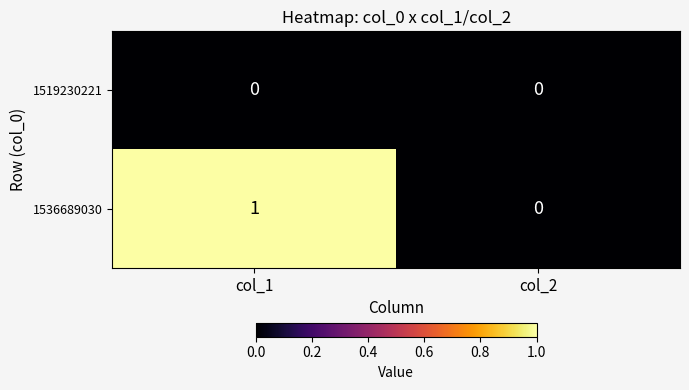

What is the difference between the highest and lowest values at col_1?

1